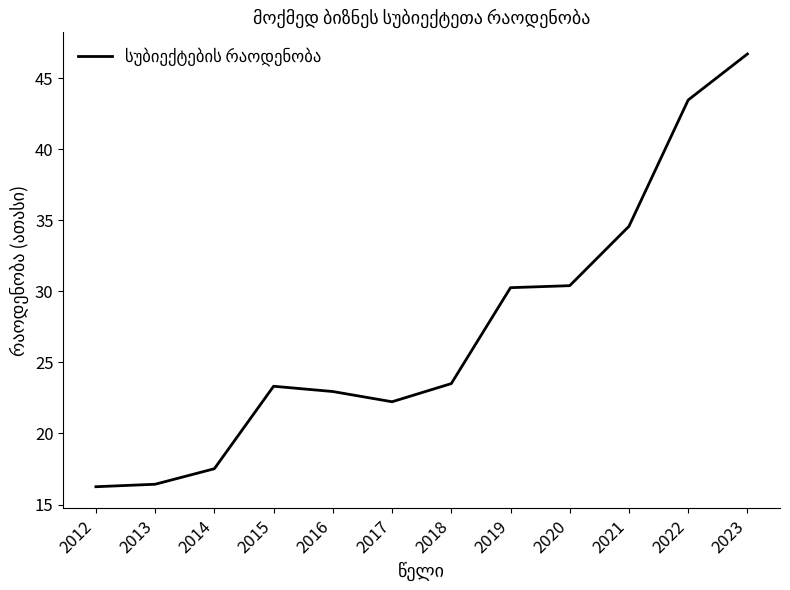

How many lines are shown in the chart?

1